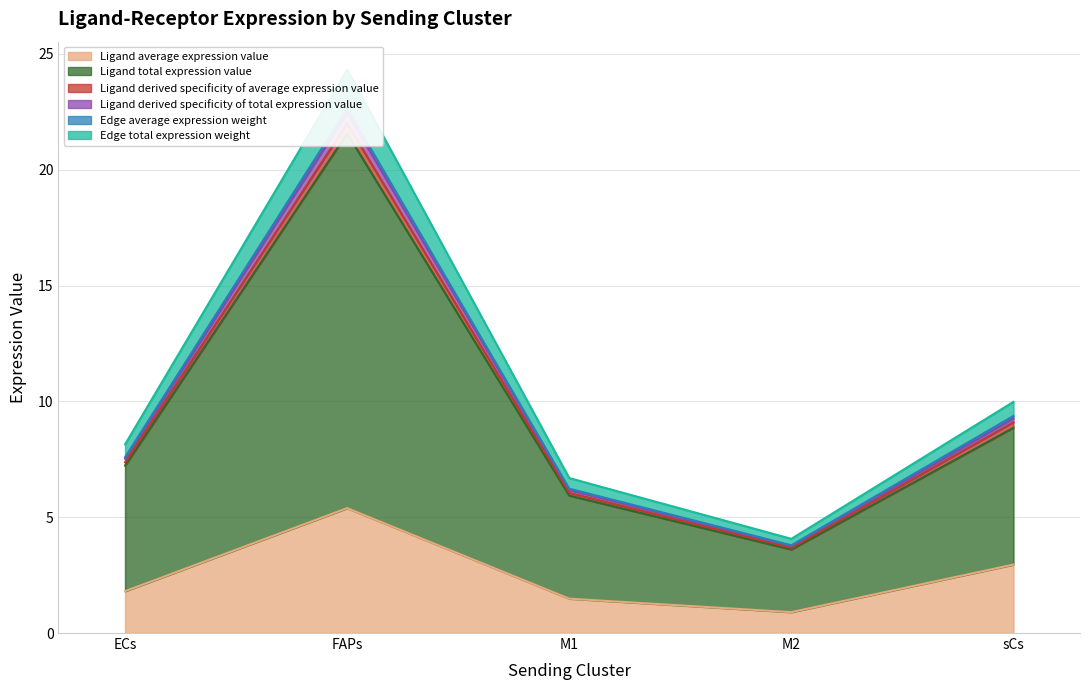

The value of Ligand total expression value at ECs is 12.3. True or false?

False